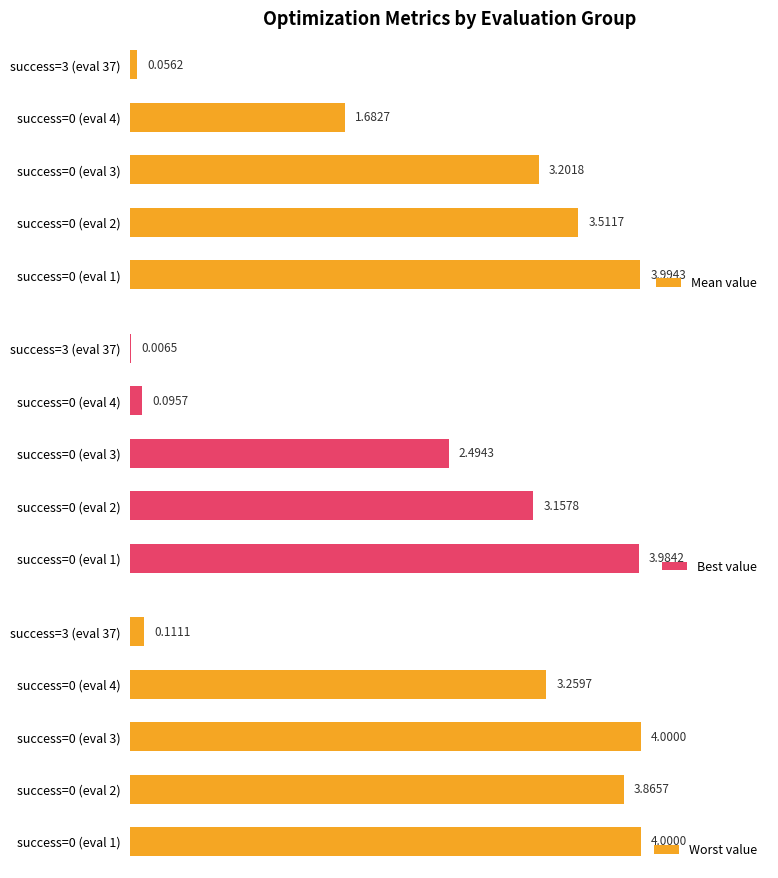

List the labels in order of Mean value value, smallest first.

success=3 (eval 37), success=0 (eval 4), success=0 (eval 3), success=0 (eval 2), success=0 (eval 1)